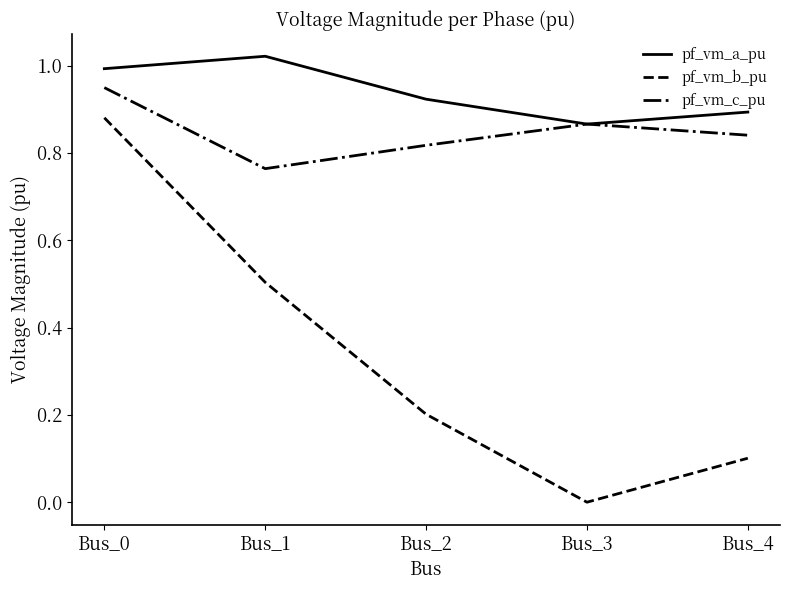

Which series changed the most between Bus_0 and Bus_4?

pf_vm_b_pu